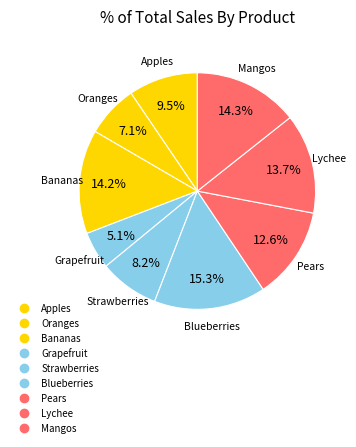

How many slices are in this pie chart?

9